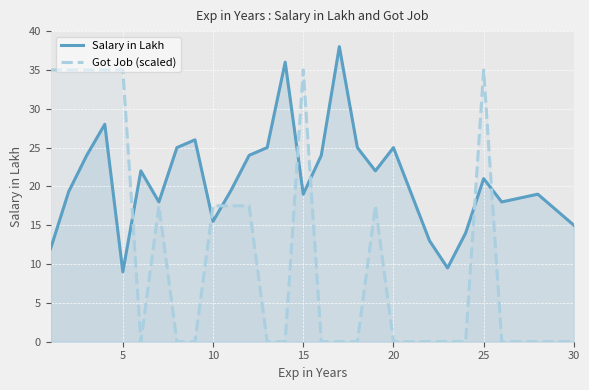

At how many categories does at least one series exceed 23?

16